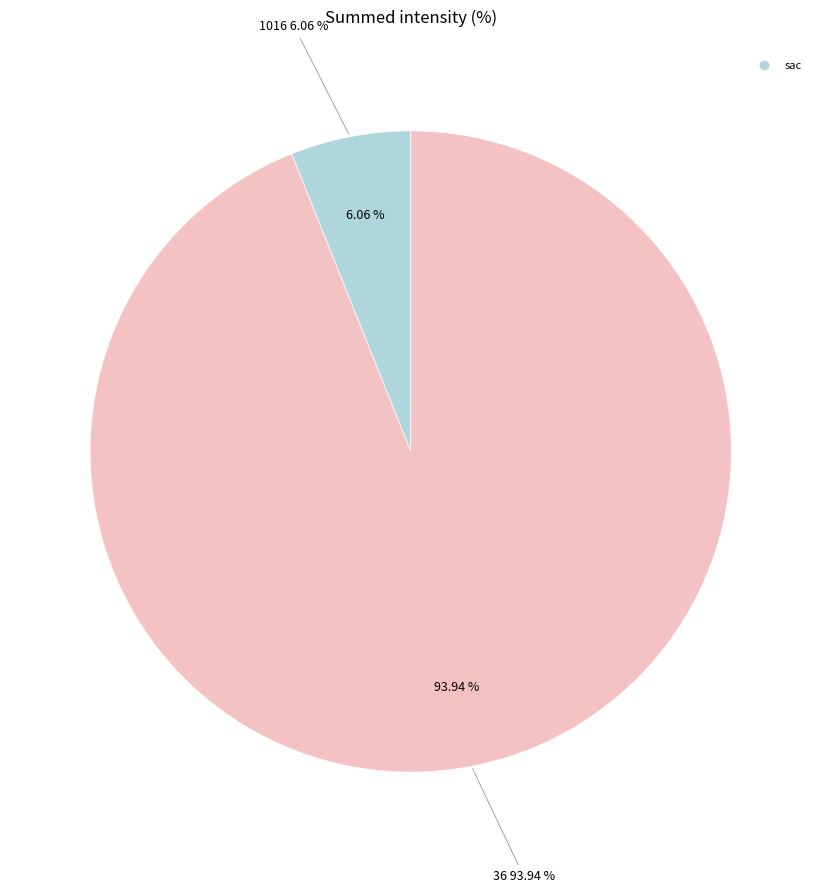

To the nearest percent, what portion does 36 represent?

94%